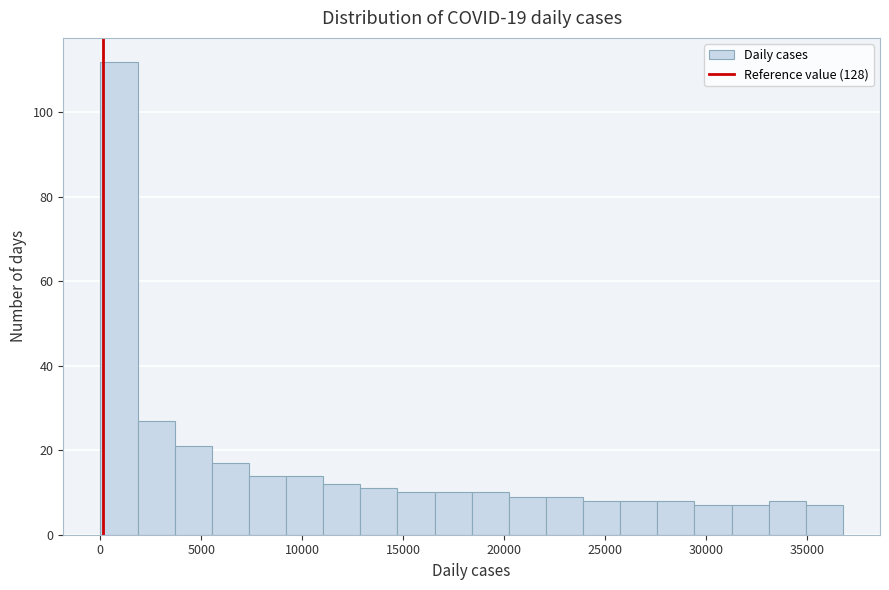

Read against the x-axis, roughly where is the centre of the tallest bar?

1000